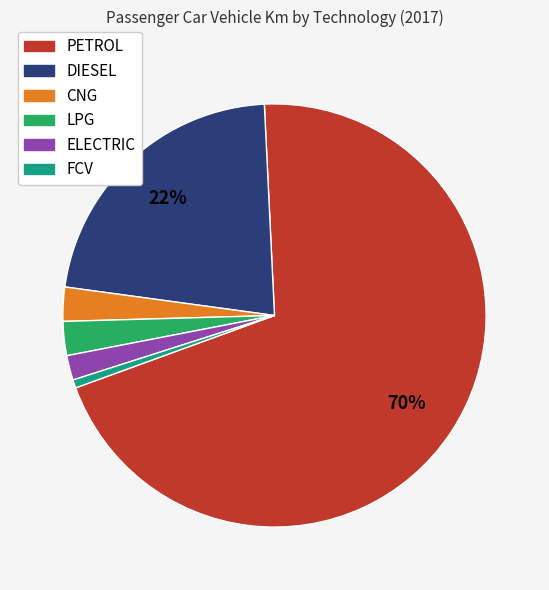

Do PETROL and DIESEL together represent more than half of the pie?

Yes